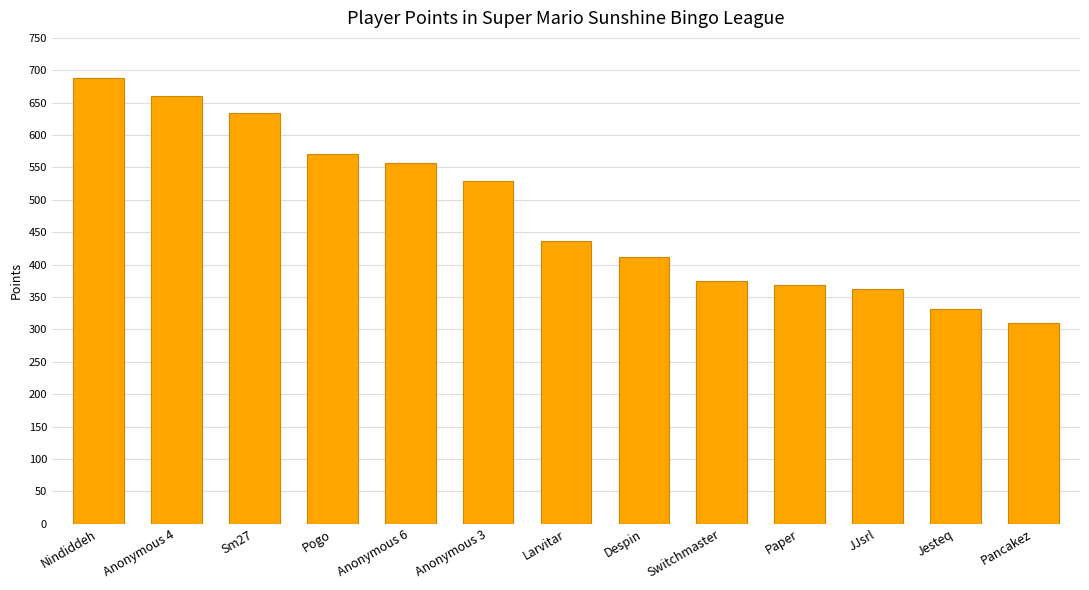

What is the label of the 9th bar from the right?

Anonymous 6